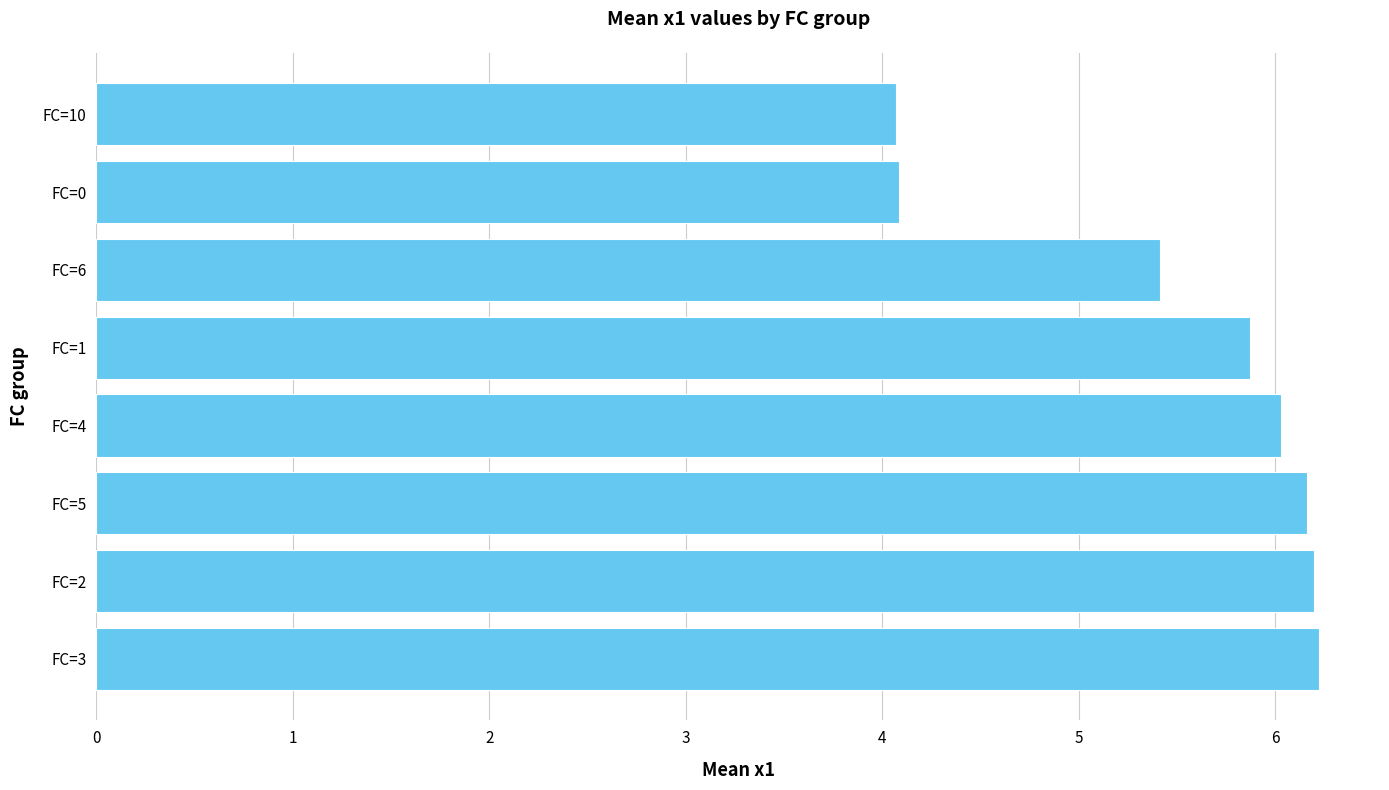

How many bars are there in total?

8